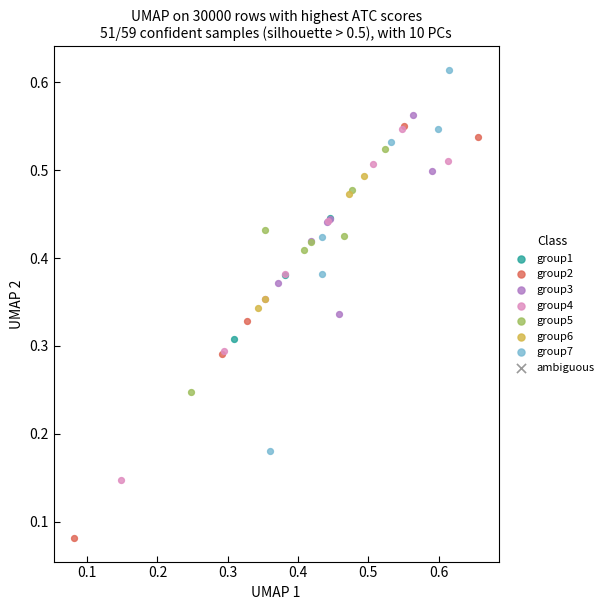

Which series has the widest spread of Y values?

group2